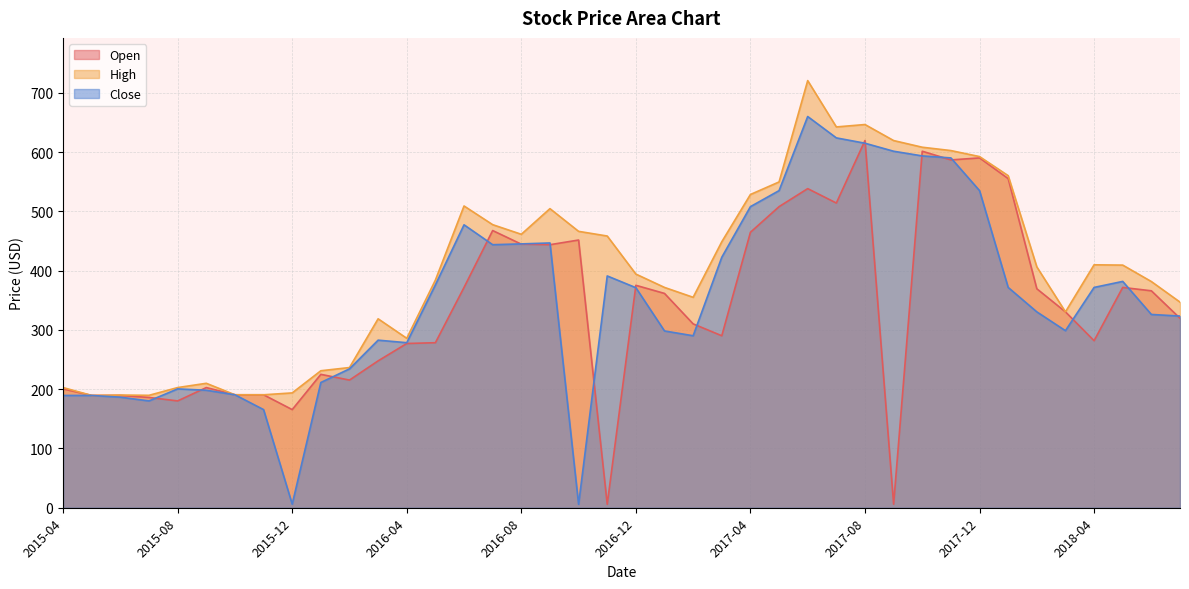

How many categories are shown in the chart?

40